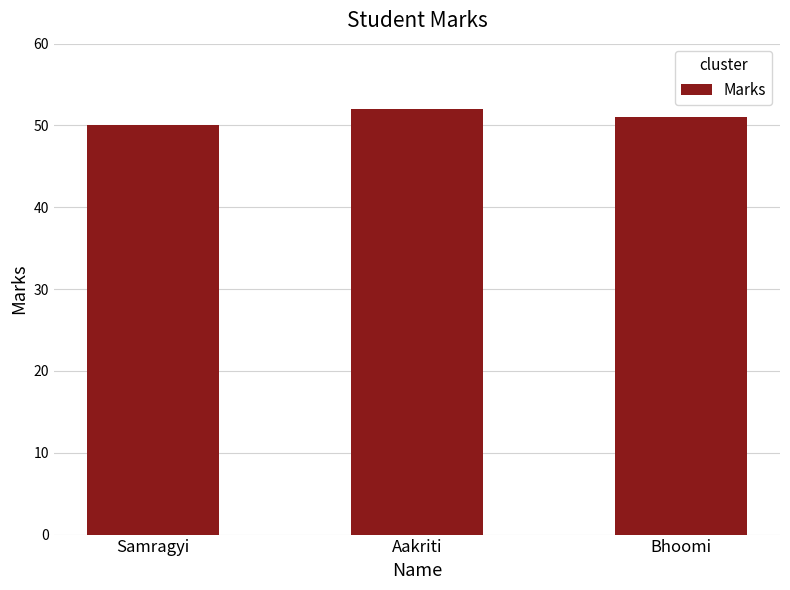

The value at Samragyi is 15. True or false?

False